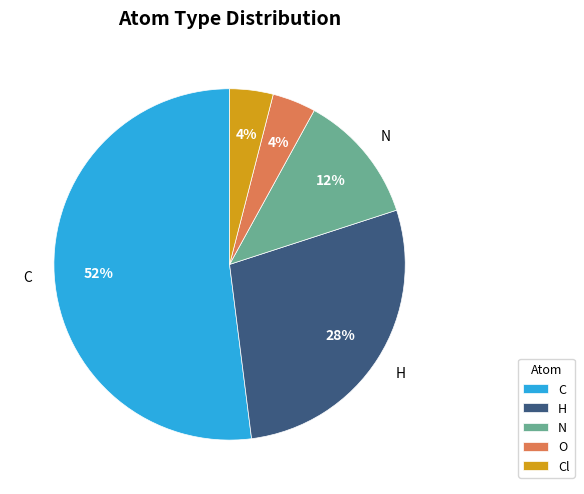

Is there any slice that represents more than half of the pie?

Yes